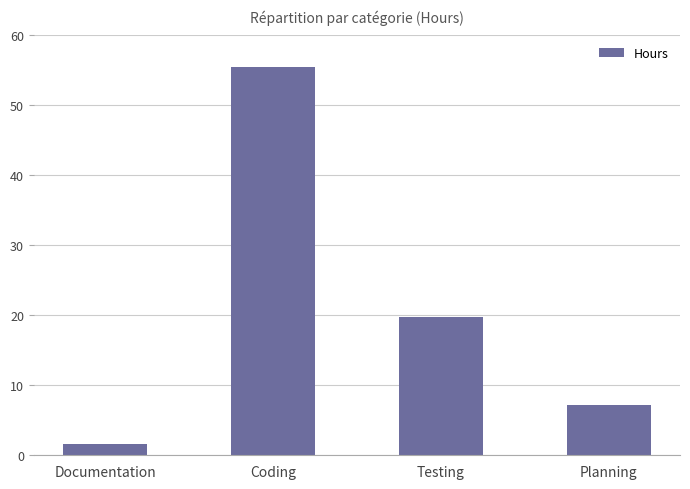

Reading right to left, what are all the values shown in this chart?

7.2	19.8	55.5	1.6